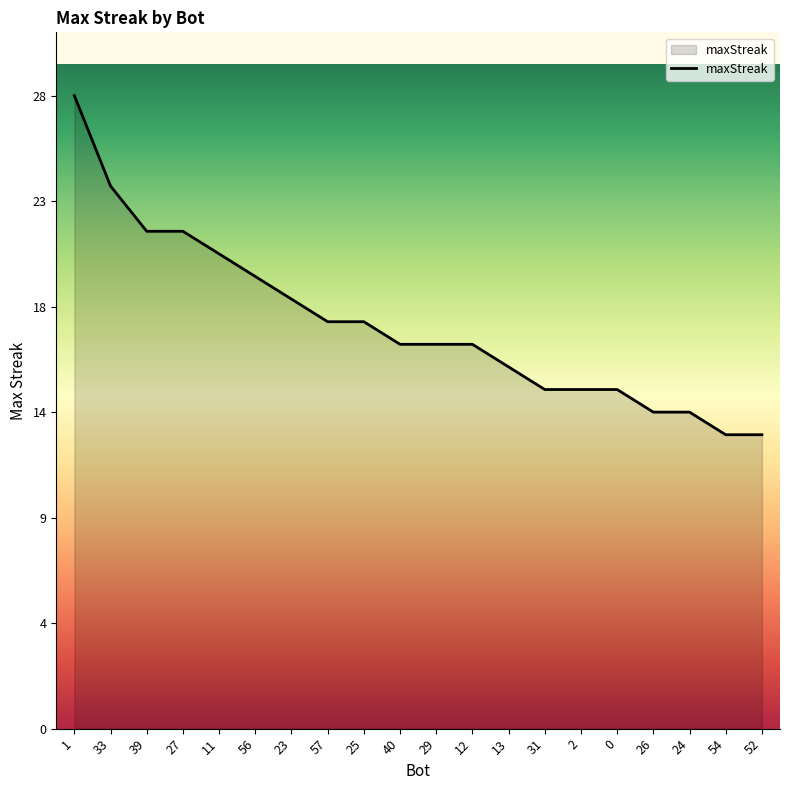

What is the difference between the values at 39 and 26?

8